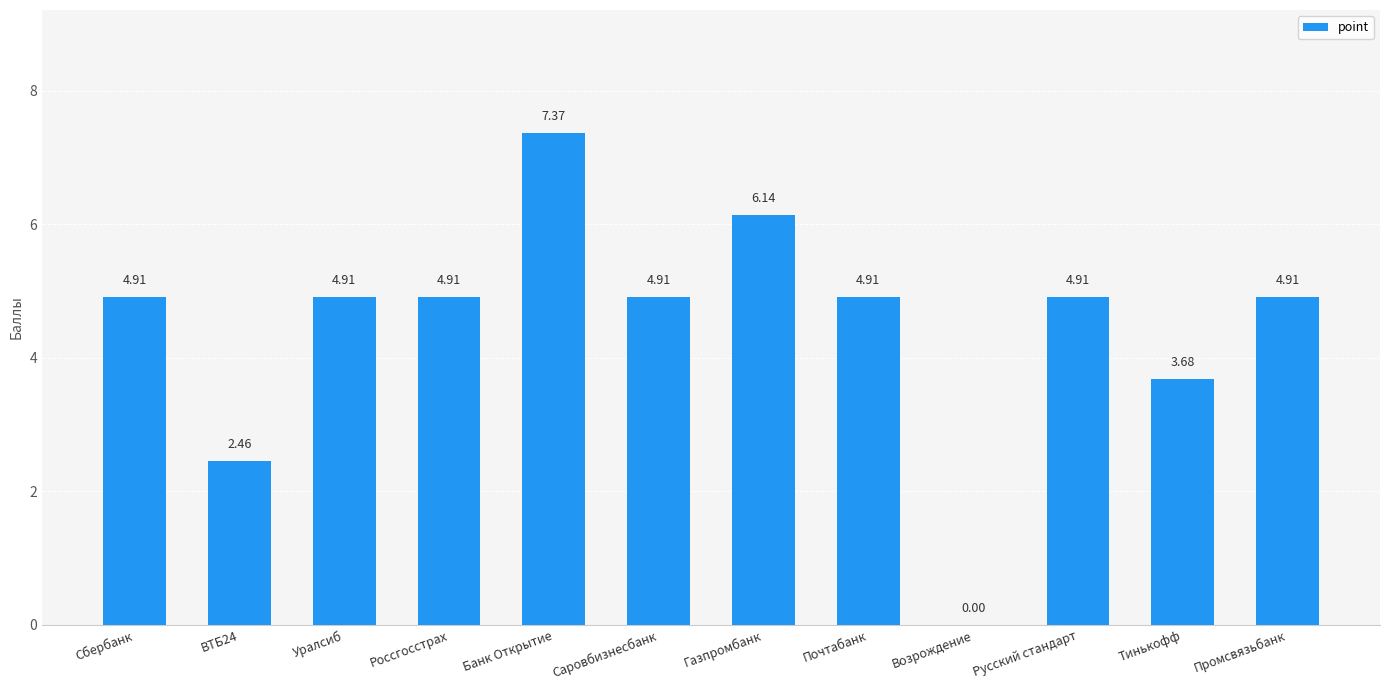

Which has a higher value, Газпромбанк or Возрождение?

Газпромбанк